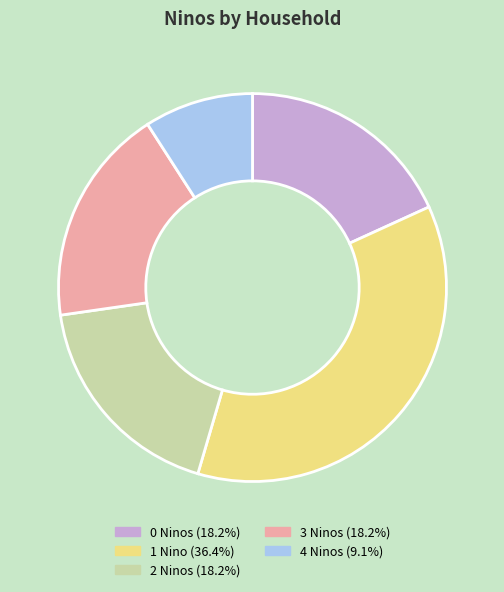

Does any single category account for the majority?

No